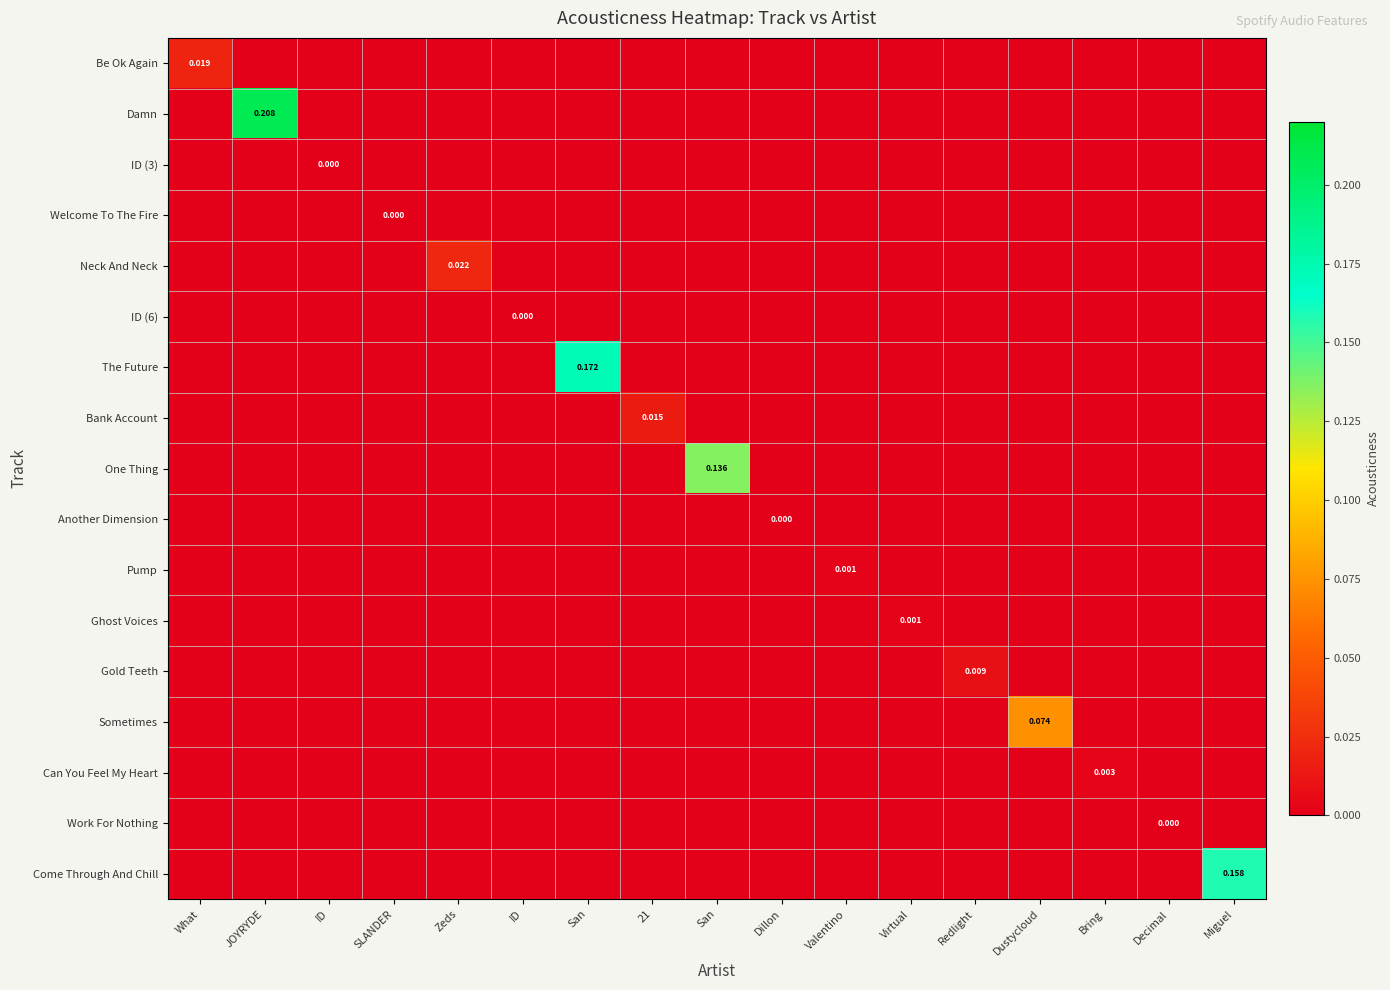

At which label is Ghost Voices closest to 0?

What